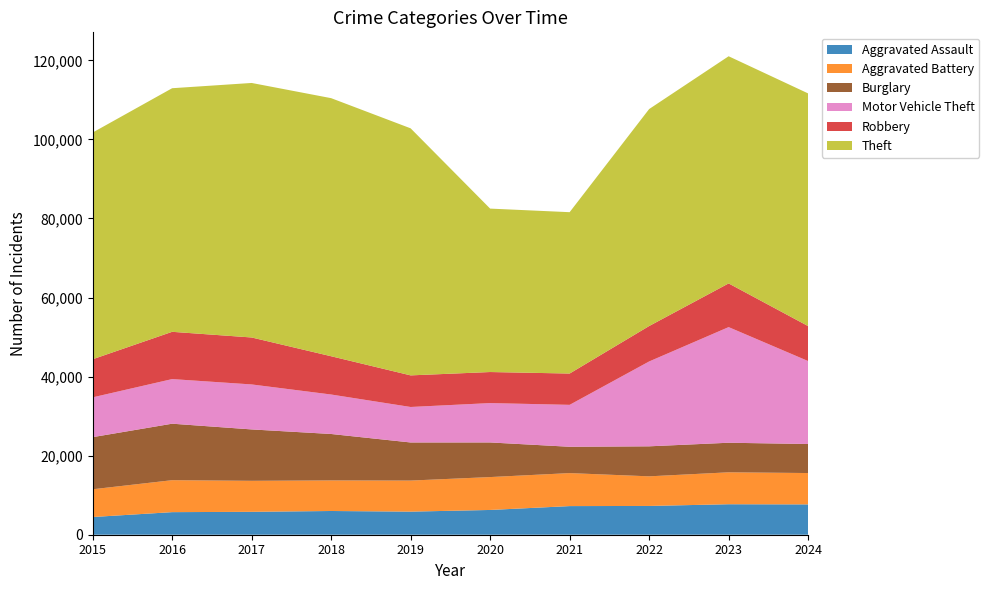

Reading left to right, what are all the values shown in this chart?

Aggravated Assault: 4480	5713	5793	6002	5841	6265	7242	7280	7712	7671
Aggravated Battery: 7019	8085	7845	7735	7858	8321	8347	7491	8077	7934
Burglary: 13184	14289	13001	11747	9638	8758	6662	7593	7481	7341
Motor Vehicle Theft: 10068	11285	11380	9985	8978	9959	10605	21466	29251	20990
Robbery: 9638	11960	11880	9681	7995	7855	7920	8963	11053	8843
Theft: 57352	61623	64386	65290	62497	41343	40819	54889	57467	58861